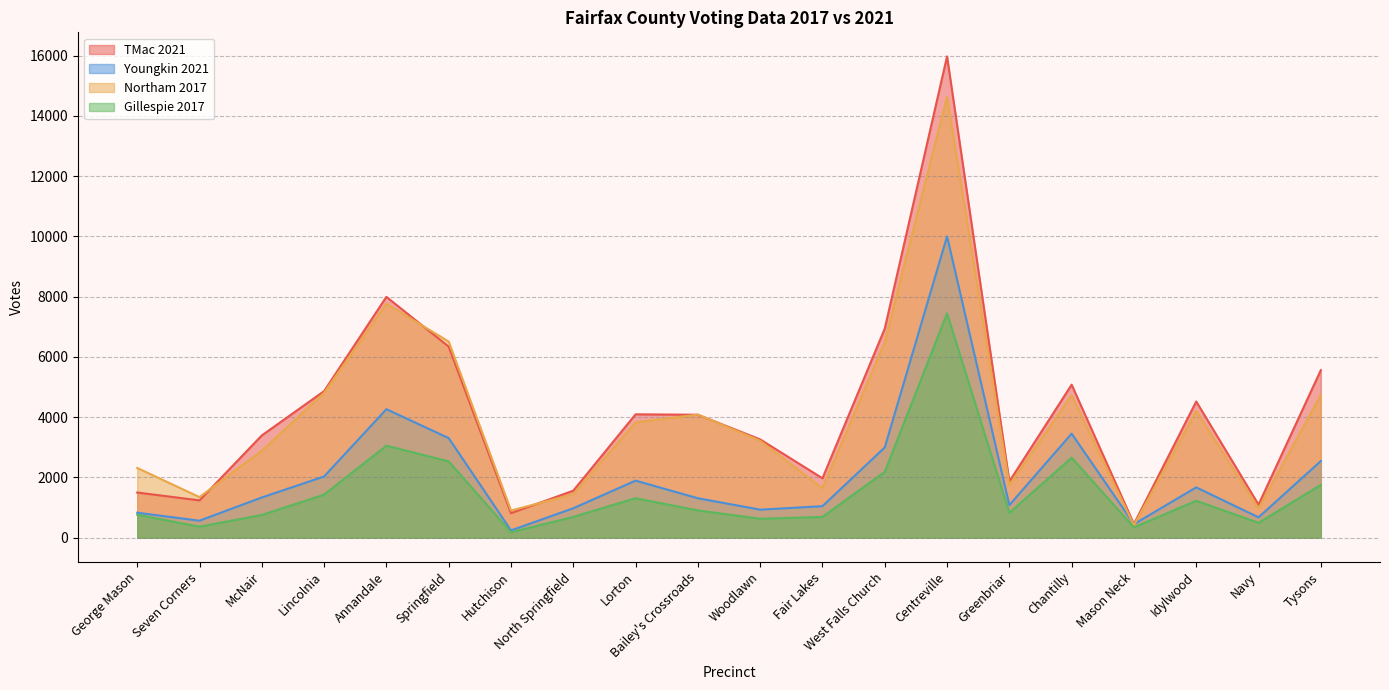

What is the difference between the second highest and second lowest values in the Gillespie 2017 series?

2713